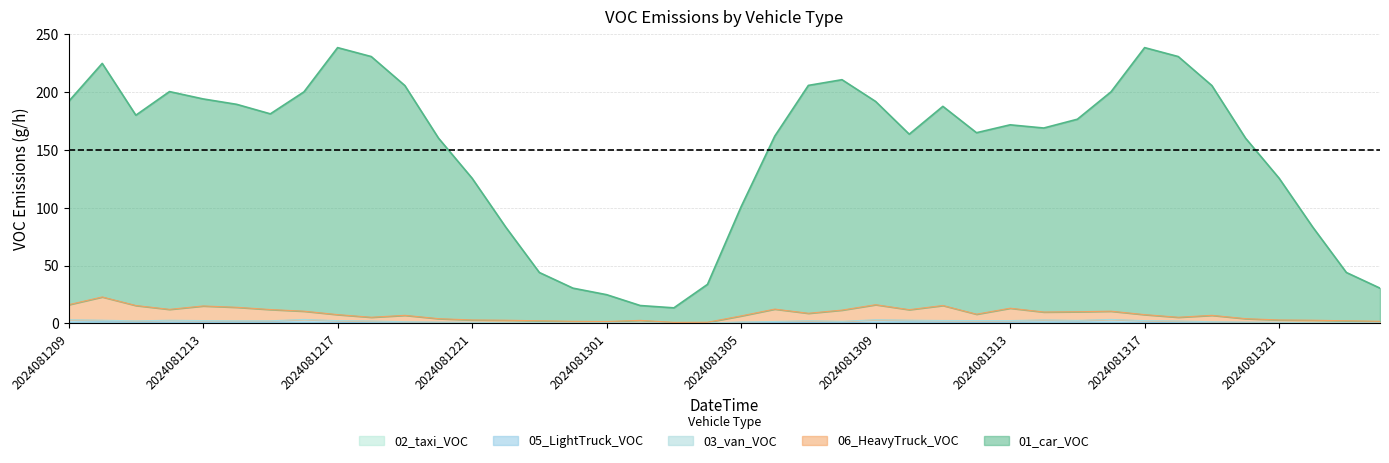

Where is the first local maximum for 02_taxi_VOC?

2024081210